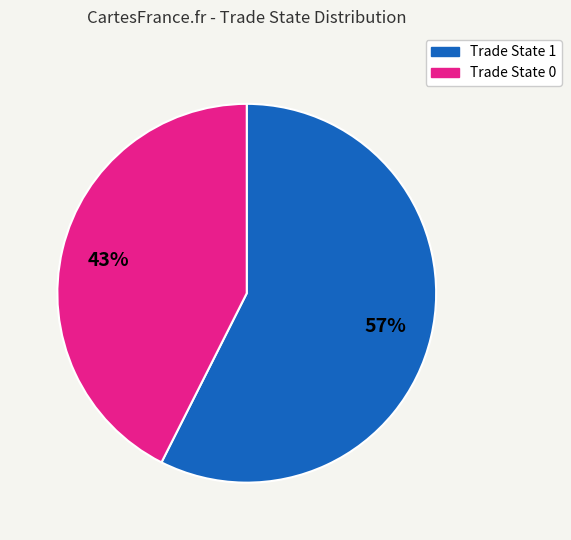

To the nearest percent, what is the average slice percentage?

50%